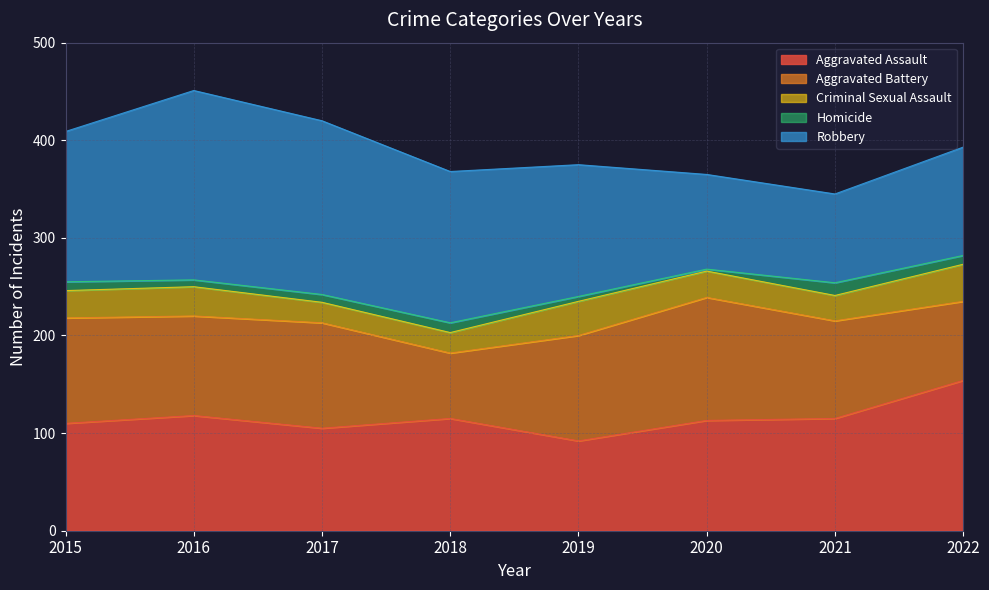

What are all the series names shown in the legend?

Aggravated Assault, Aggravated Battery, Criminal Sexual Assault, Homicide, Robbery